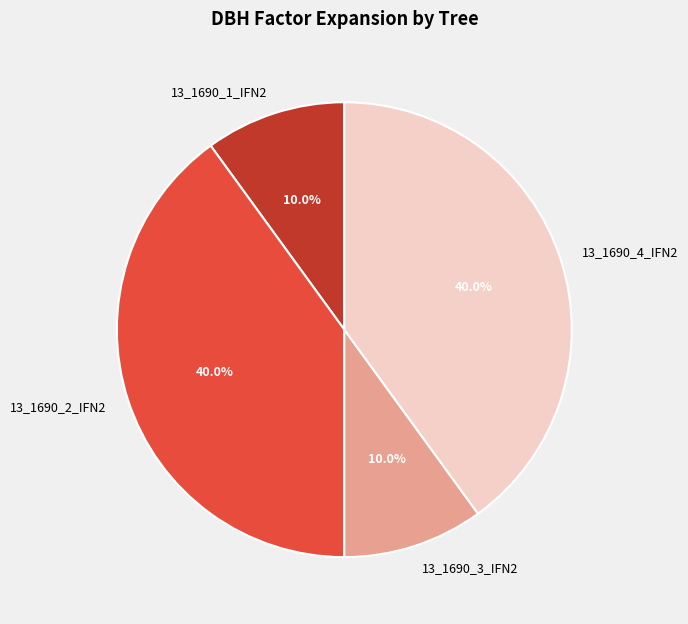

Does 13_1690_4_IFN2 represent more than half of the total?

No